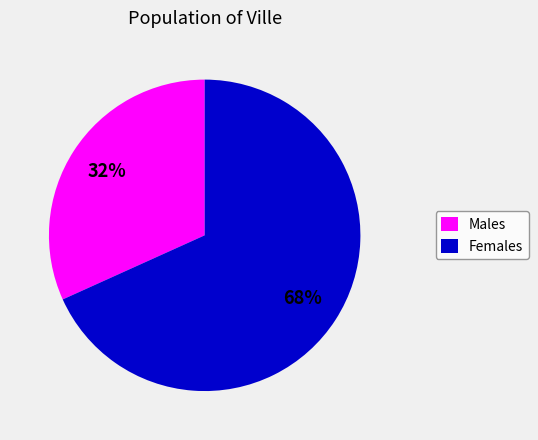

Is there any slice that represents more than half of the pie?

Yes